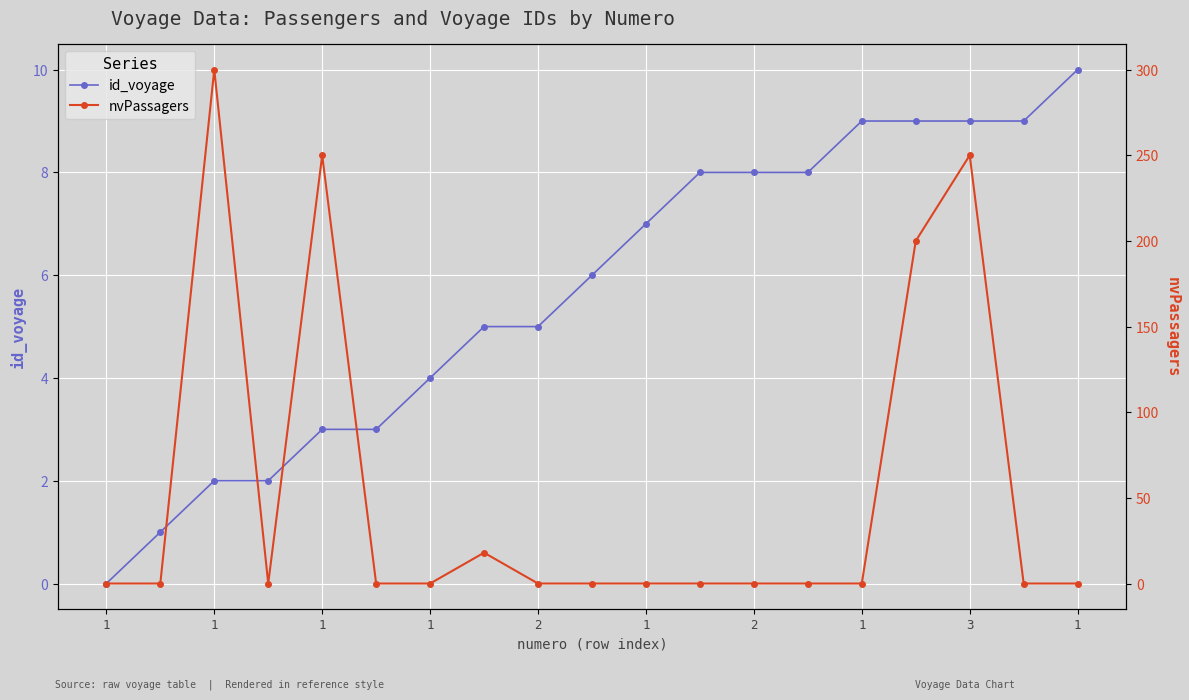

What is the difference between the maximum and minimum values in the id_voyage series?

10